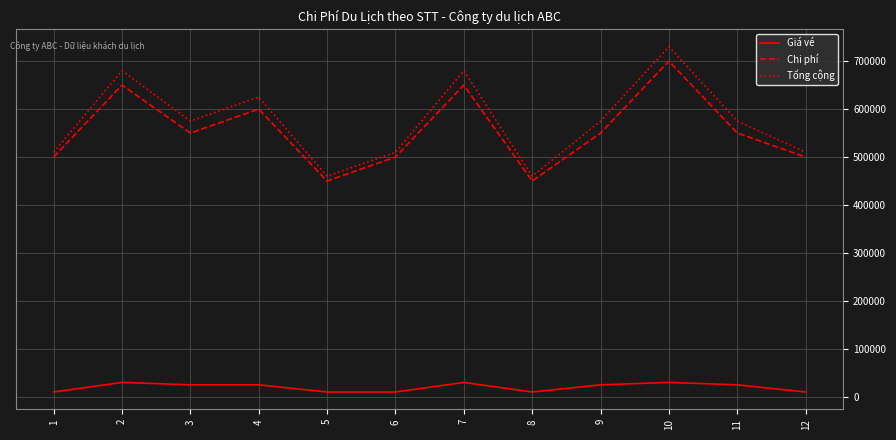

Which series has the widest spread of values?

Tổng cộng